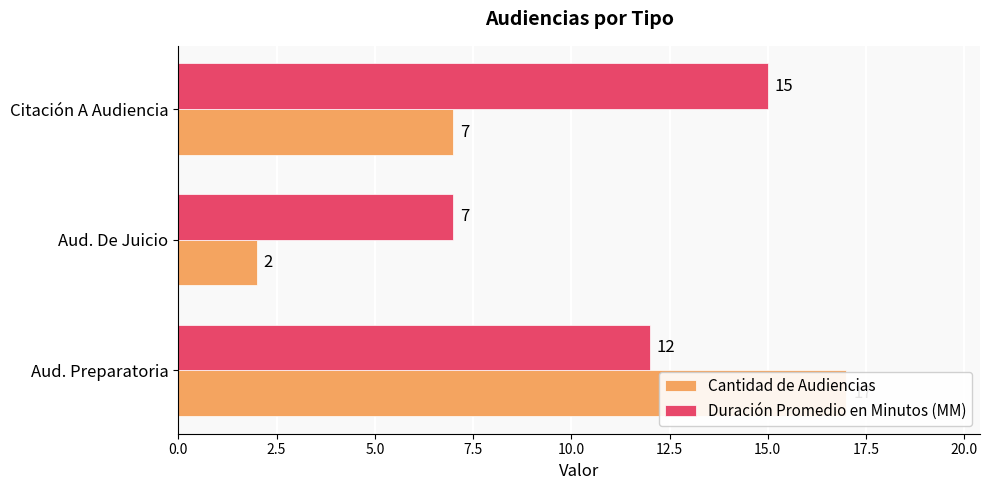

Count the number of categories in the chart.

3